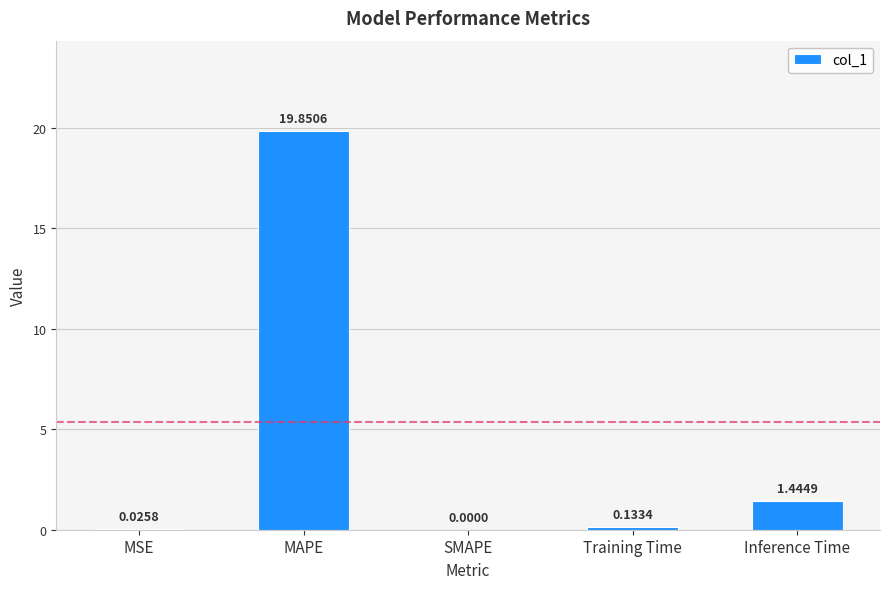

What is the change in value from MAPE to Inference Time?

-18.4